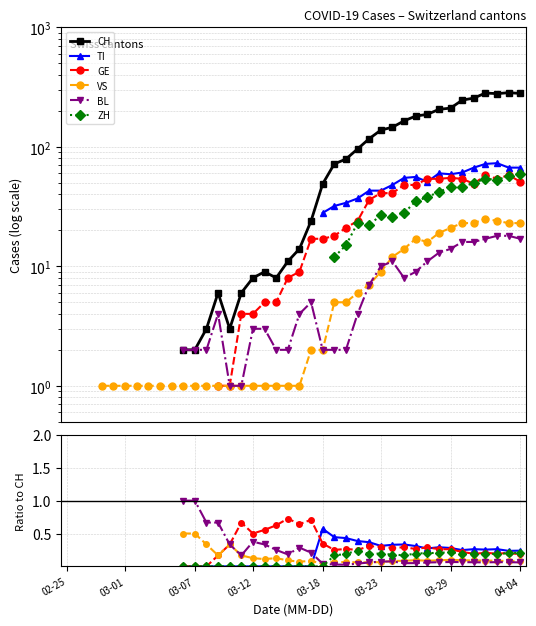

Which has a higher value, 34 or 24?

34